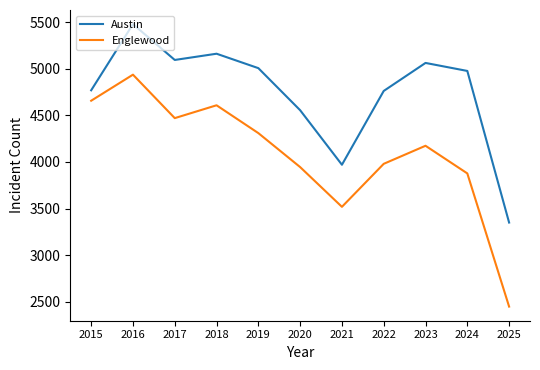

How many values in the Englewood series are below 4174?

5